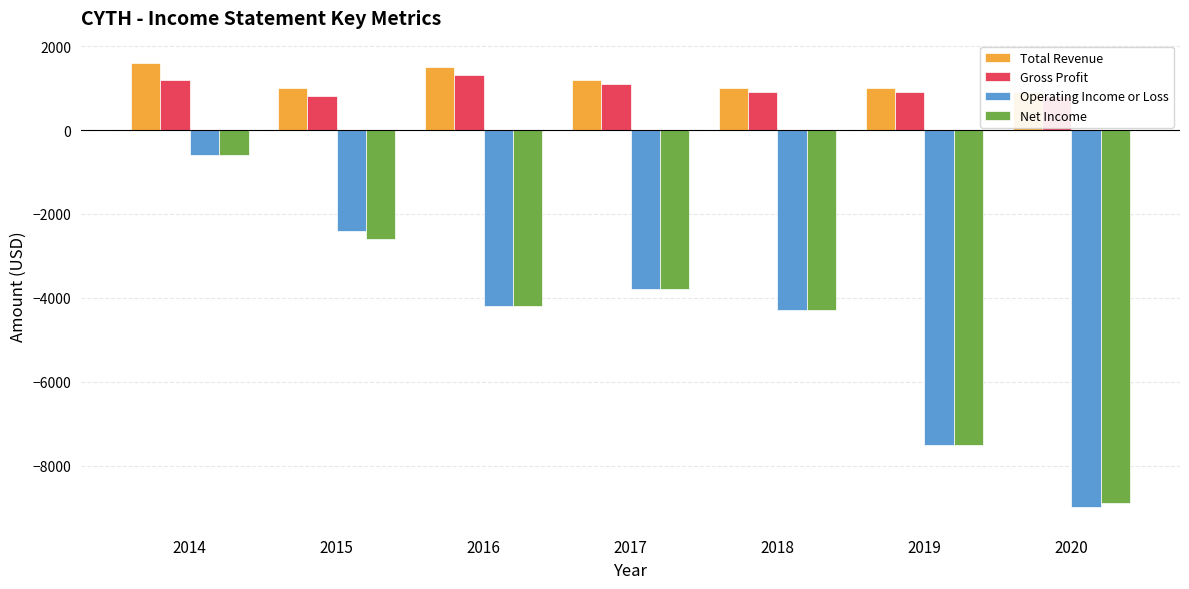

At 2016, list the series in order from smallest to largest.

Operating Income or Loss, Net Income, Gross Profit, Total Revenue